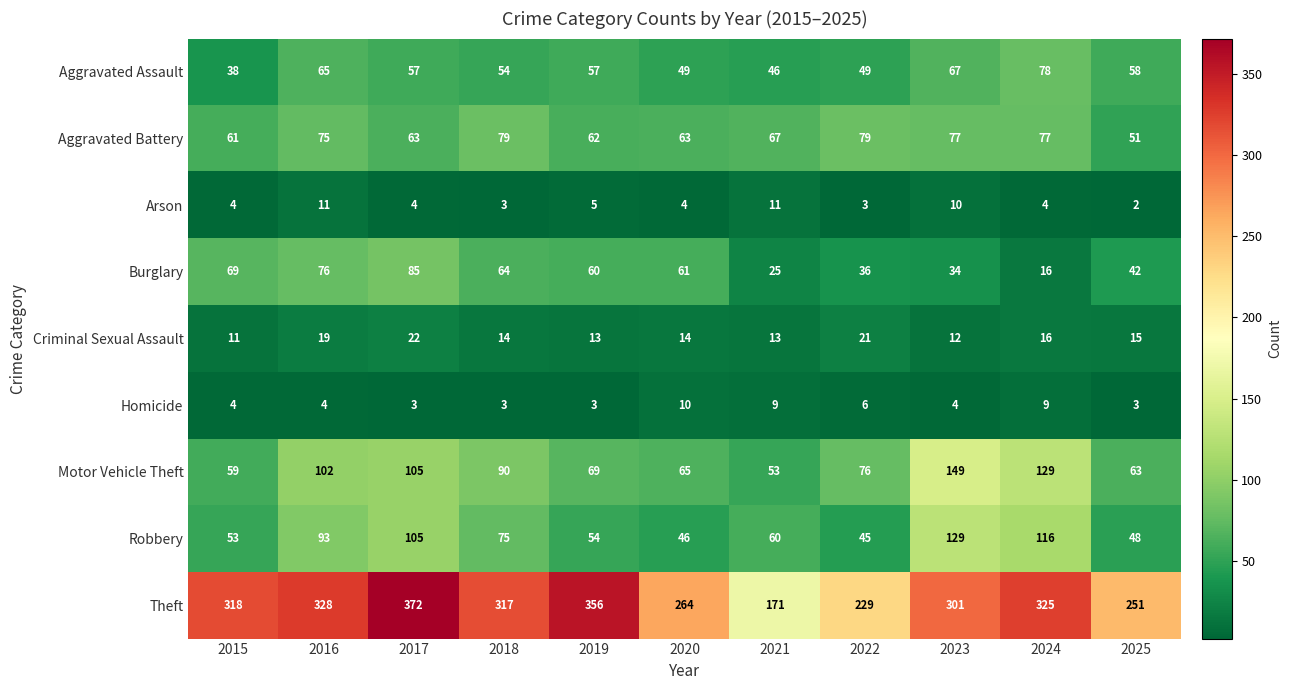

What is the difference between the maximum and minimum values in the Aggravated Battery series?

28